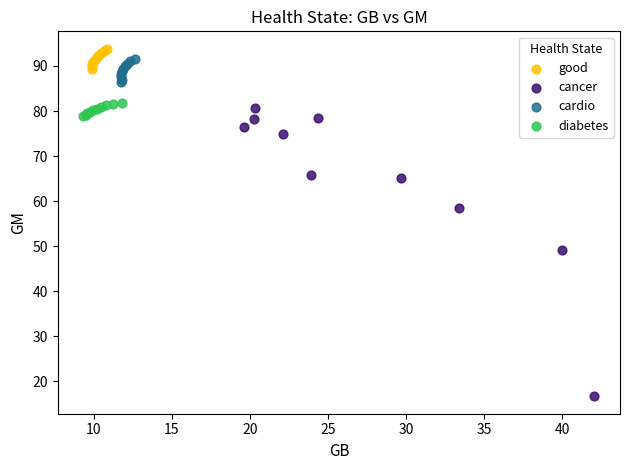

Which series has the largest Y range (max minus min)?

cancer